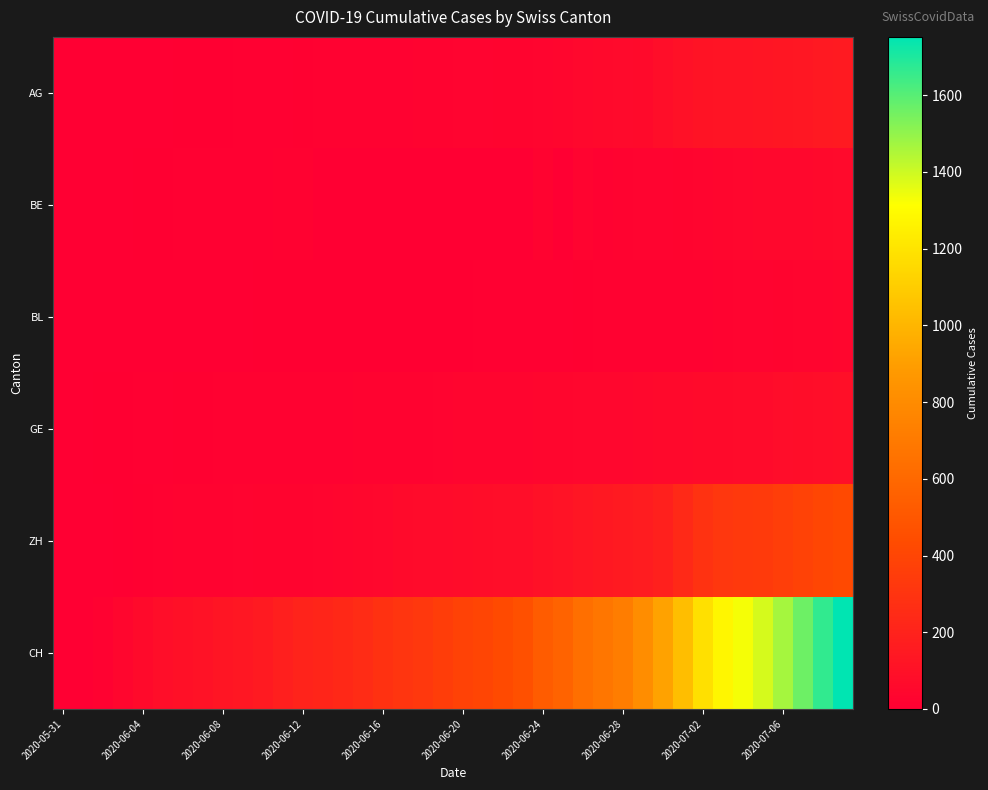

At how many categories does at least one series exceed 1285?

6